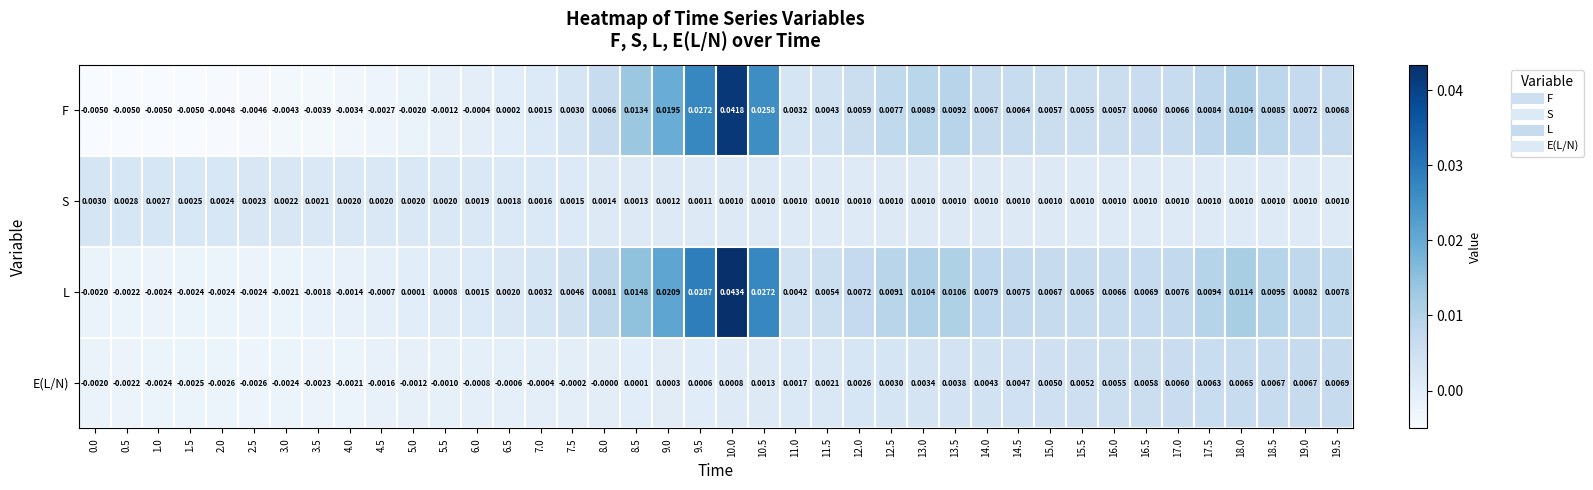

Which series has the largest total across all categories?

L